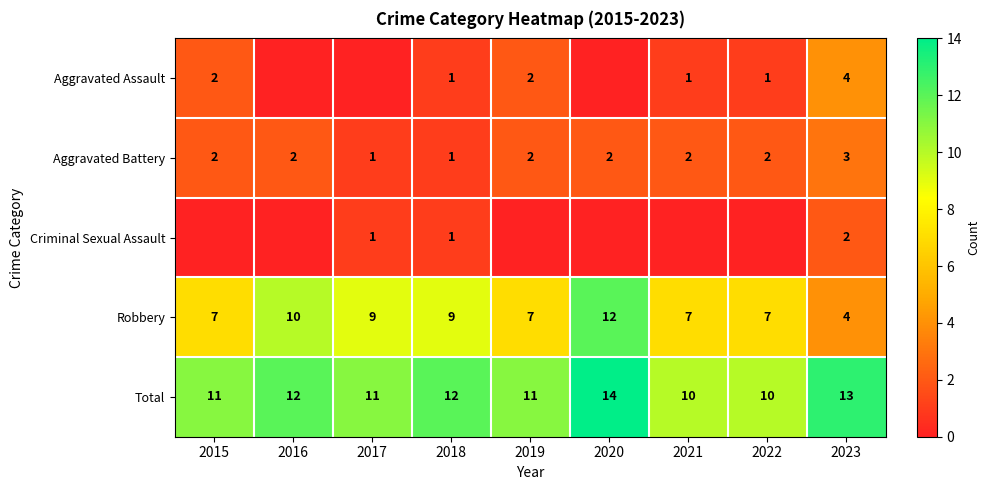

What is the maximum value for Robbery?

12